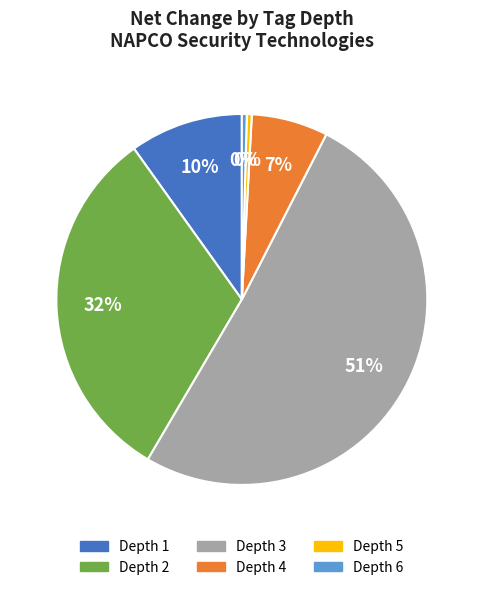

Is it true that Depth 1 is 10% of the pie?

True